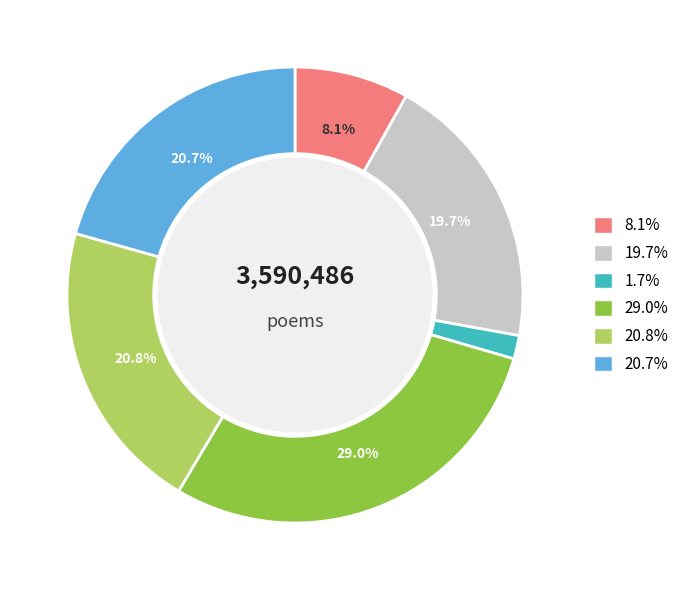

Is there any slice that represents more than half of the pie?

No